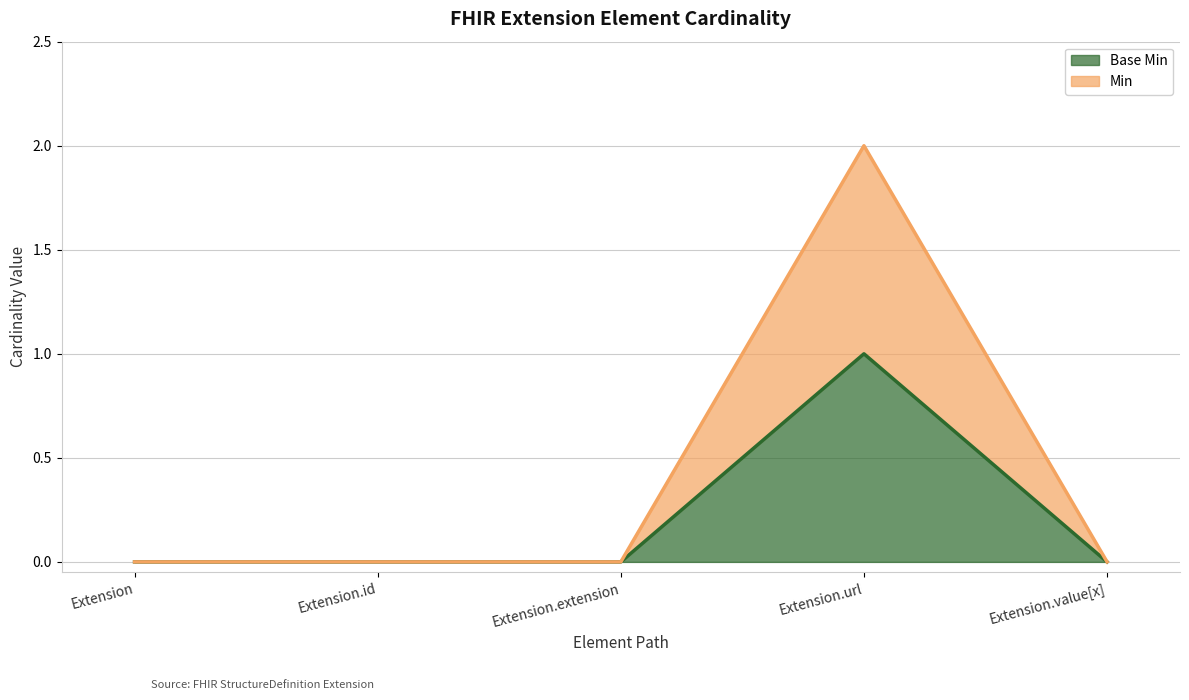

What position from the right is Extension.url?

2